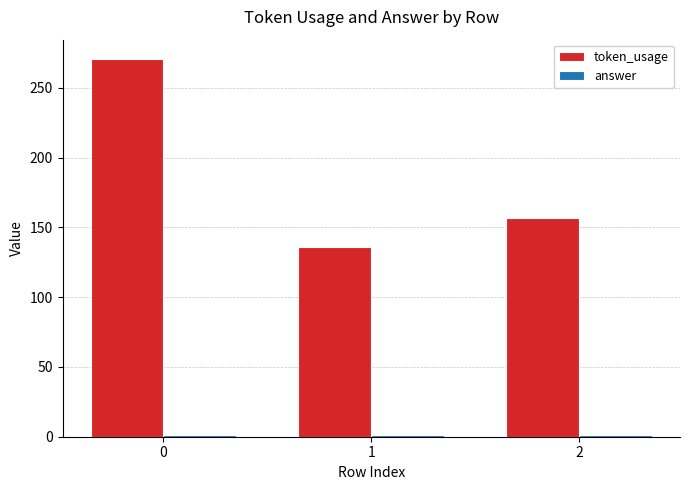

Count the token_usage values in the range 136 to 271.

3